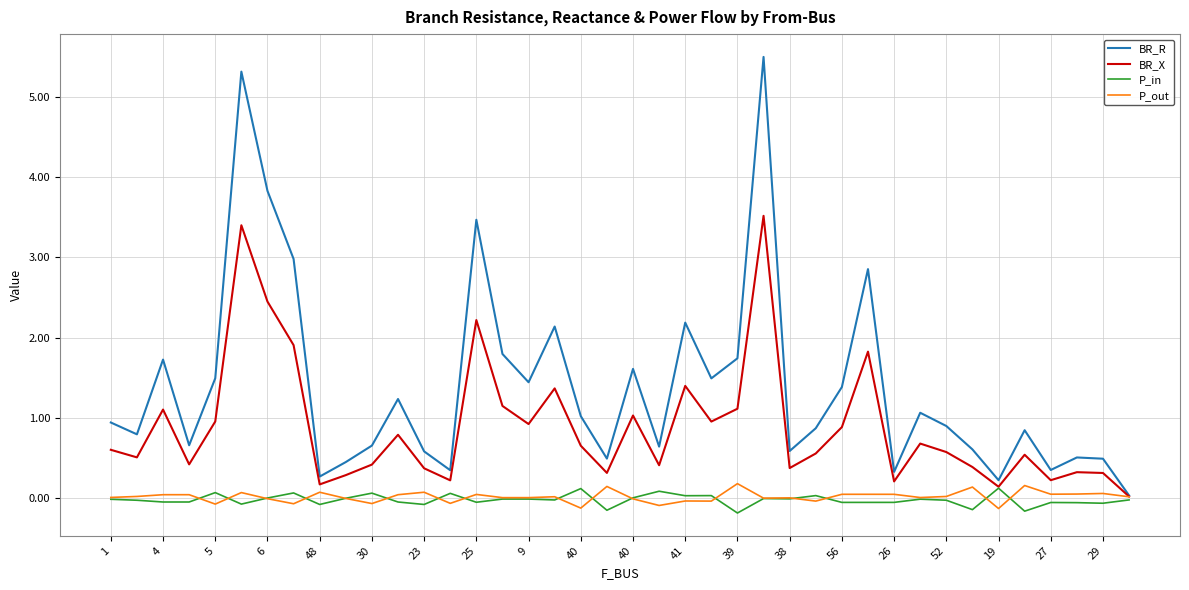

Which series has the widest spread of values?

BR_R